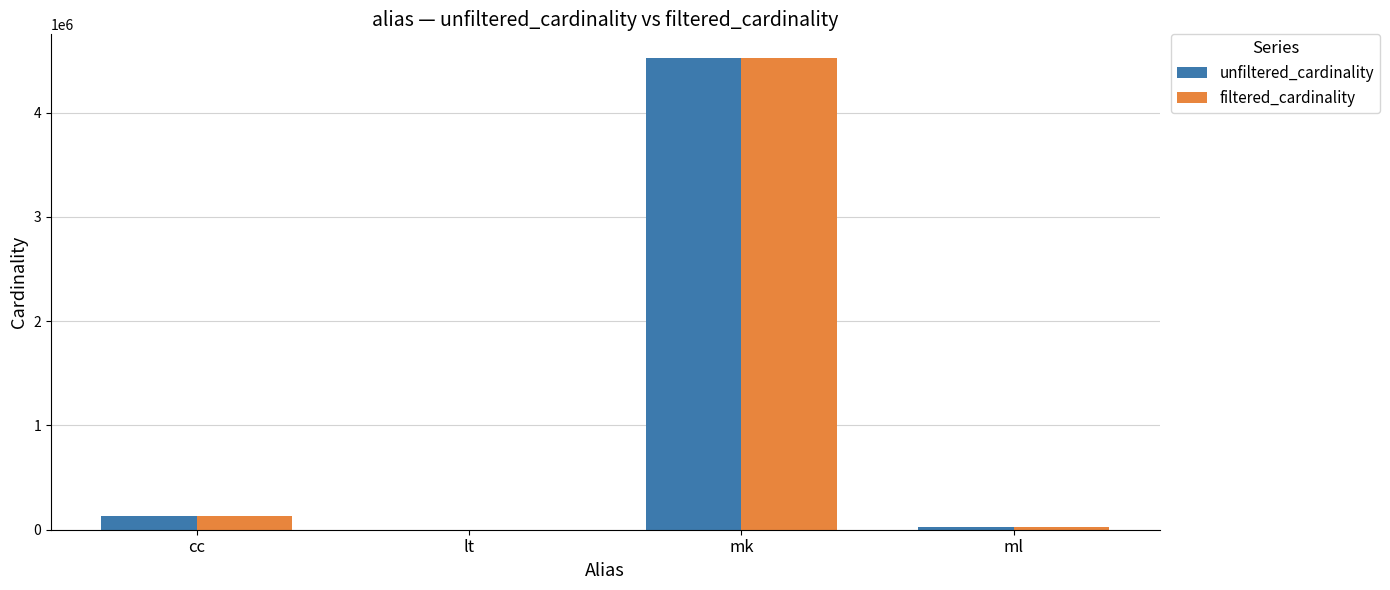

Is the value of filtered_cardinality at mk greater than the value of unfiltered_cardinality at lt?

Yes